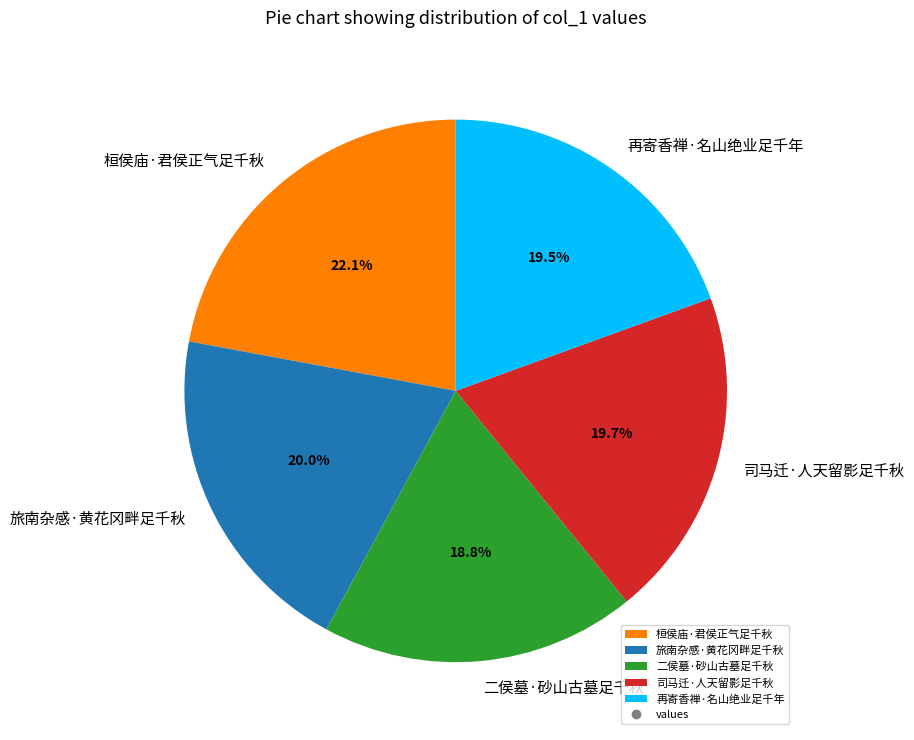

To the nearest percent, what percentage of the pie is 司马迁·人天留影足千秋?

20%